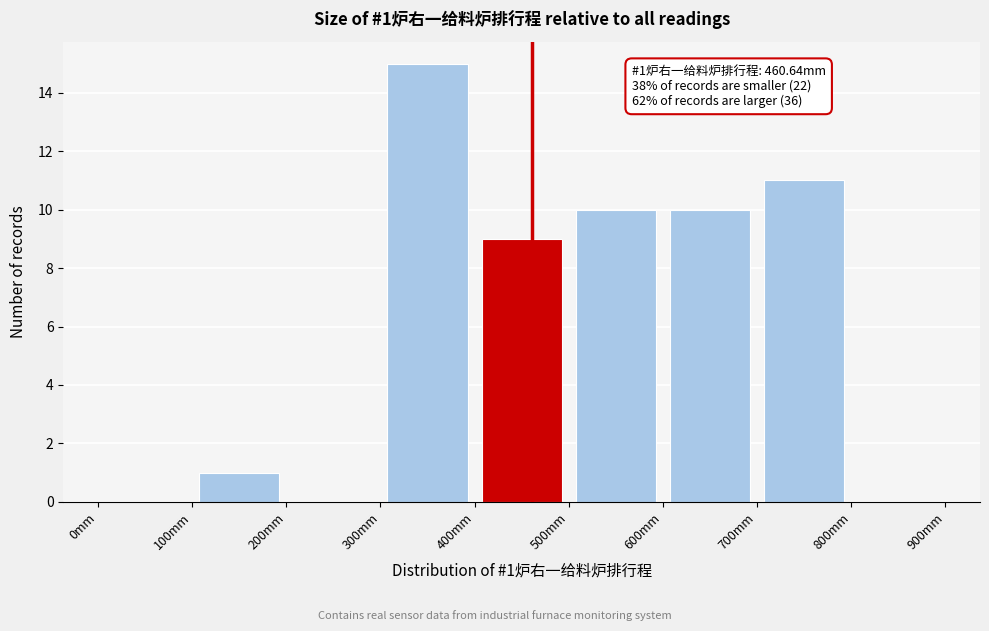

Which range on the x-axis has the tallest bar?

300 to 400